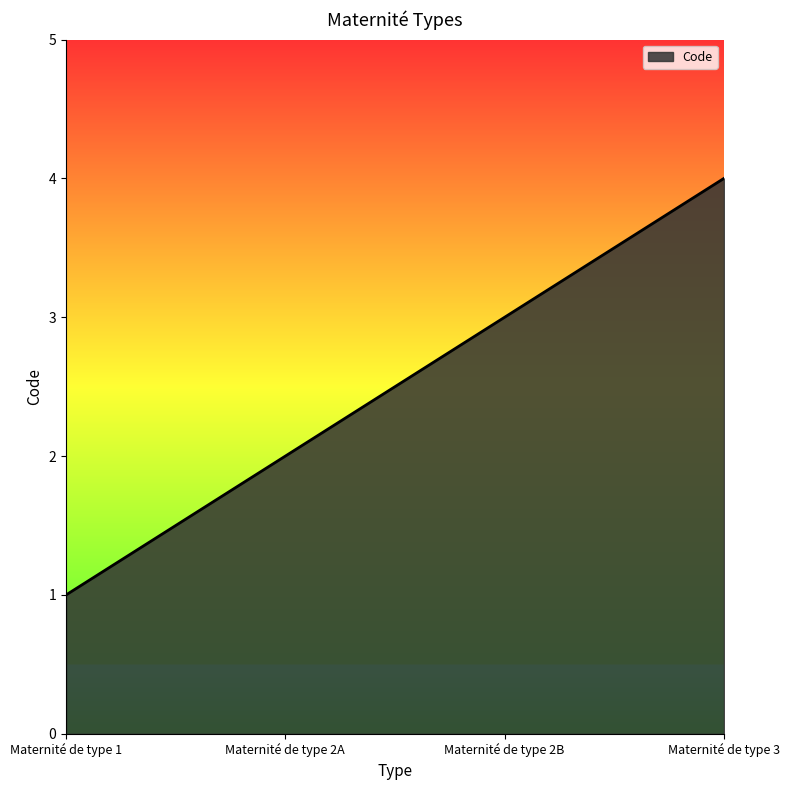

How many lines are shown in the chart?

1